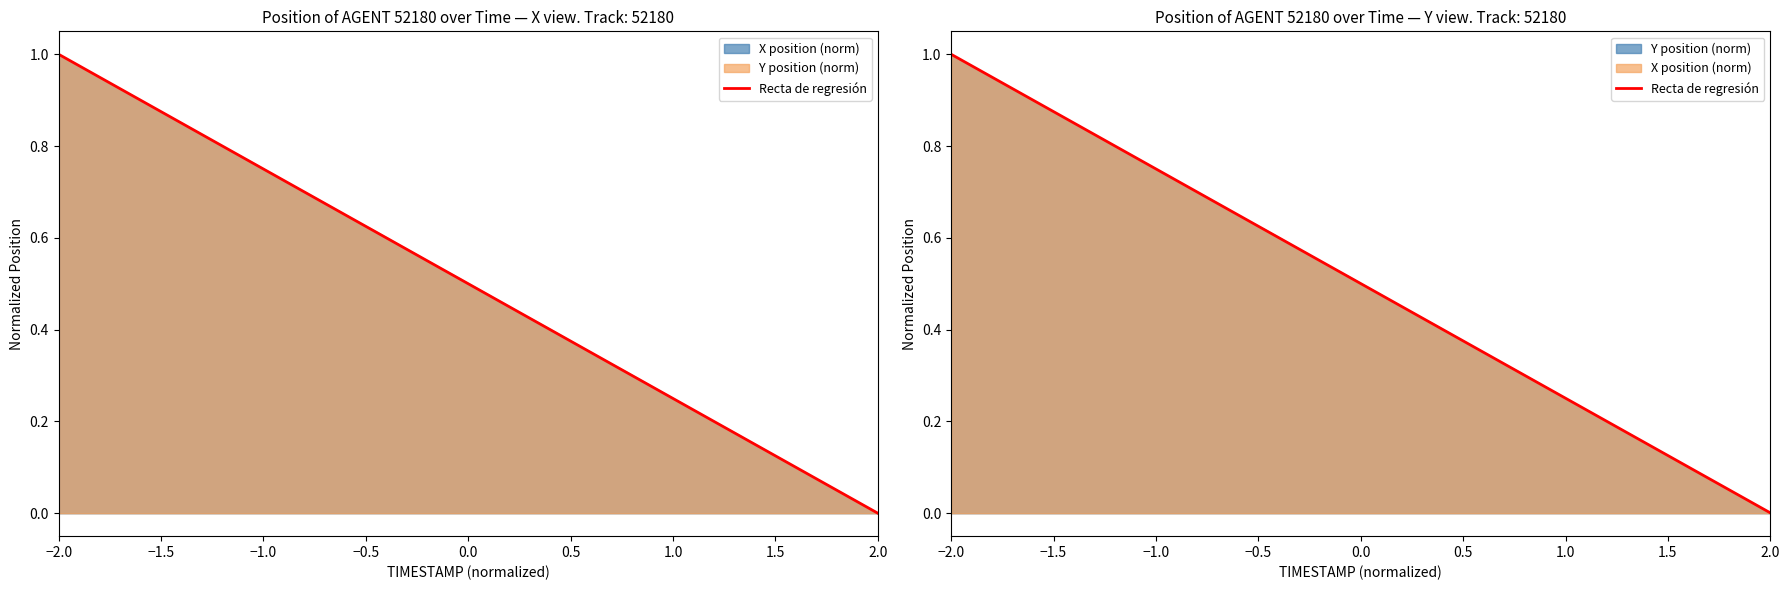

What is the difference between the maximum and minimum values?

1.0